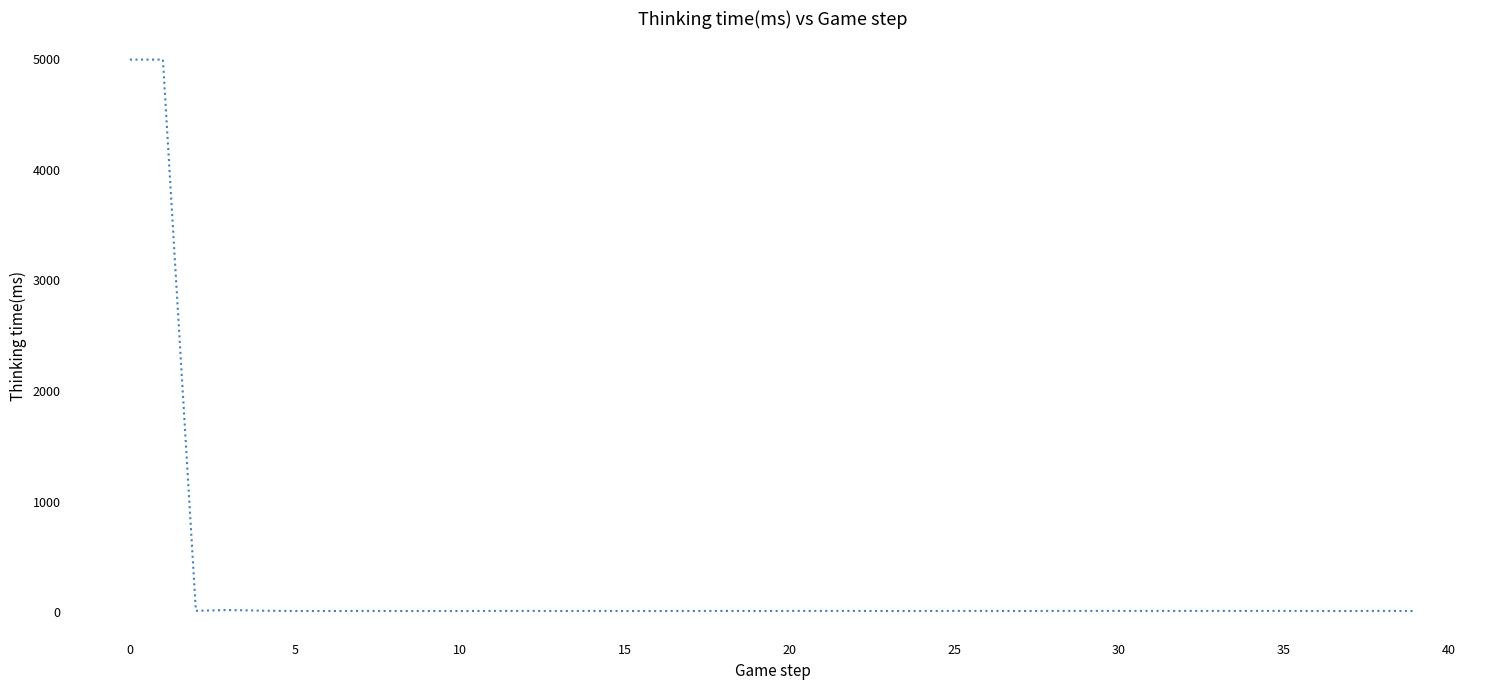

What is the greatest value displayed?

4990